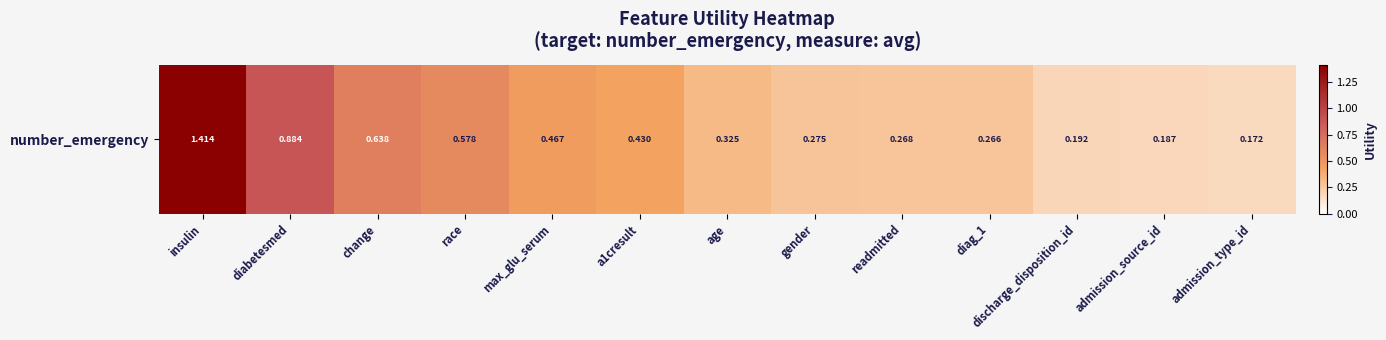

True or false: the data shows 2.1 at insulin.

False